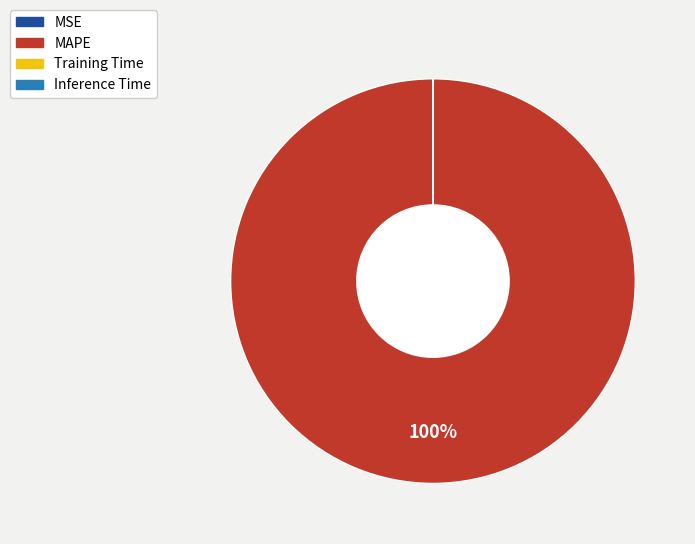

What percentage is the MAPE slice, to the nearest percent?

100%